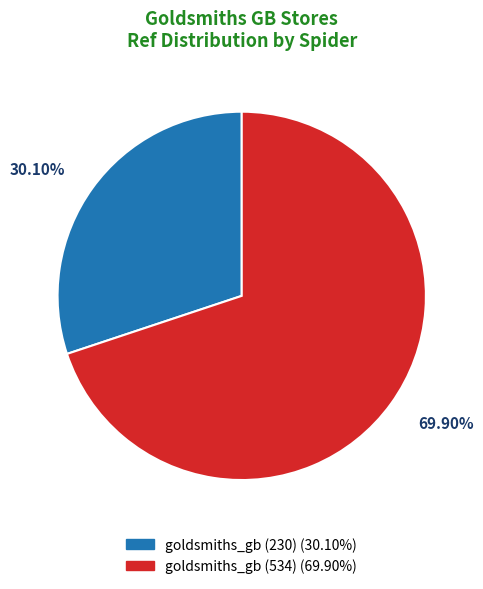

Between goldsmiths_gb (534) and goldsmiths_gb (230), which is larger?

goldsmiths_gb (534)